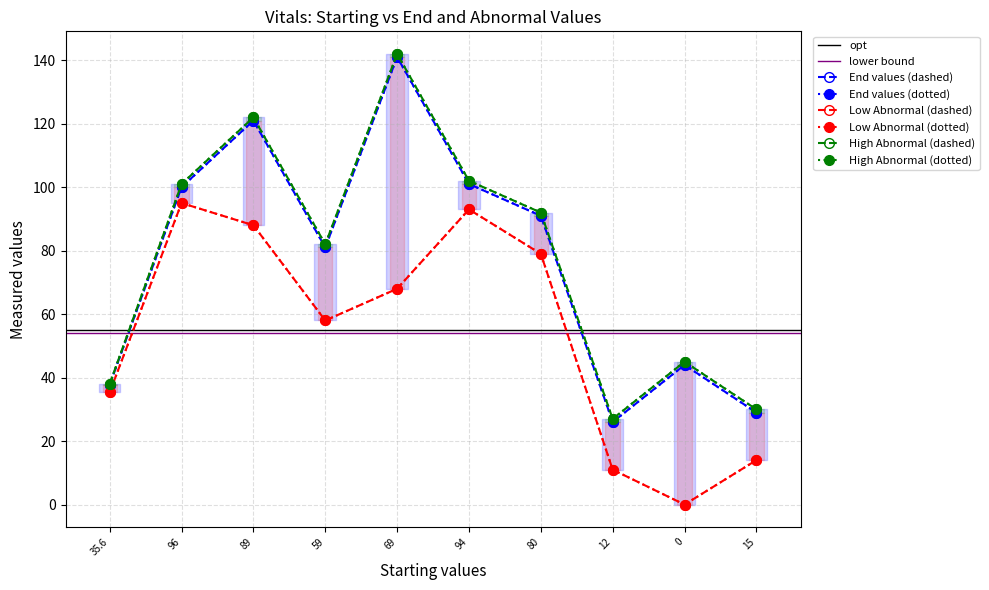

True or false: End values and High Abnormal values cross at least once.

False